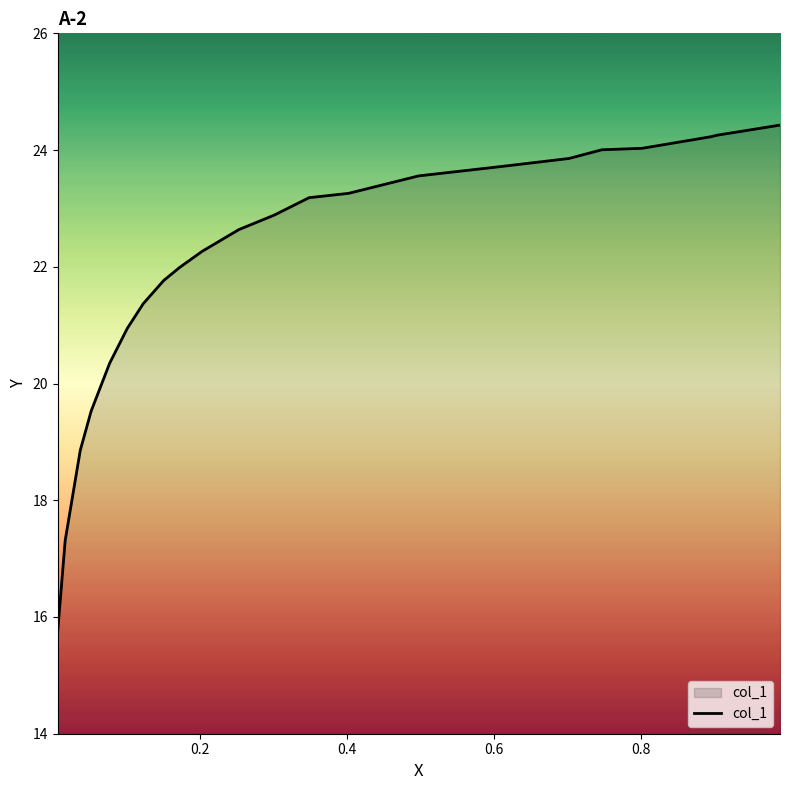

What is the sum of all values?

484.2